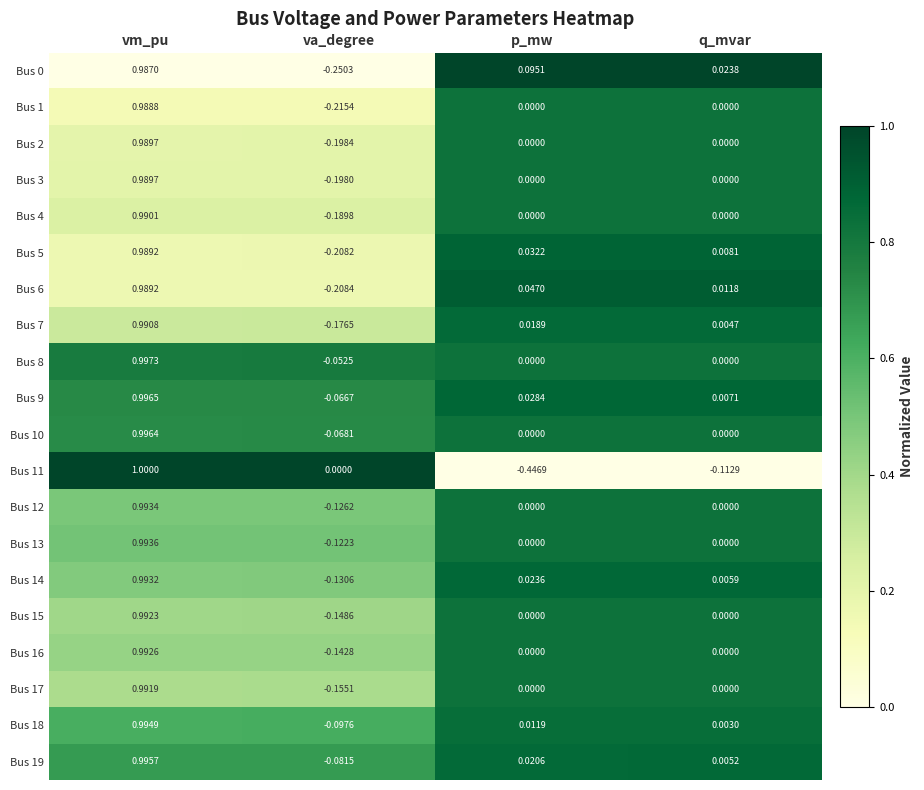

Is the value of Bus 7 at va_degree greater than the value of Bus 2 at vm_pu?

No